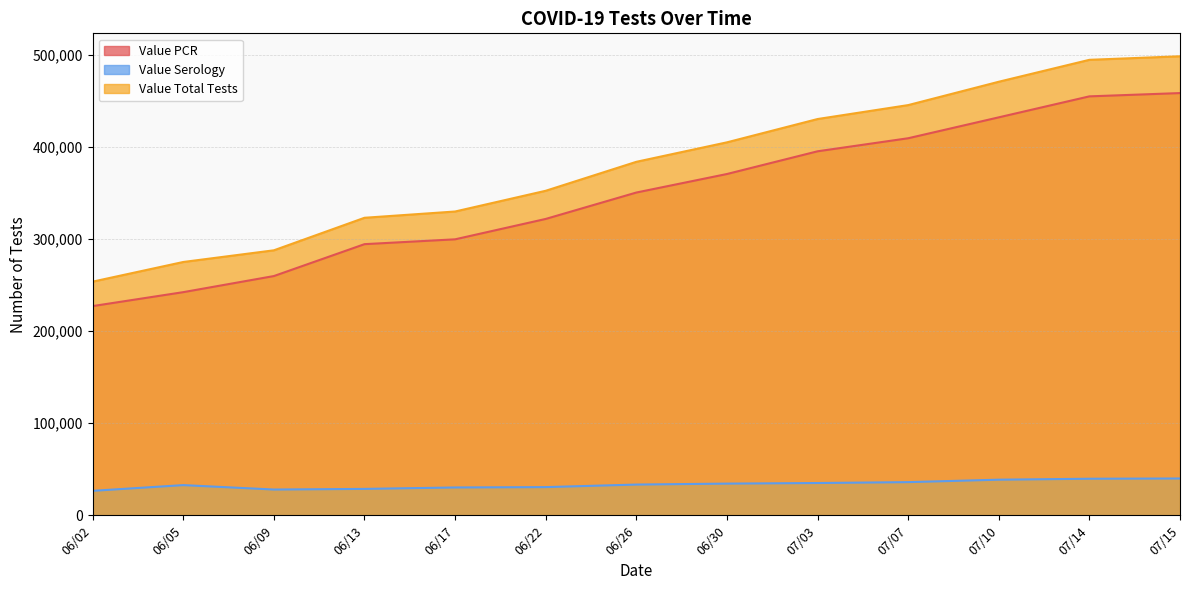

What is the total value across all series at 06/30?

809562